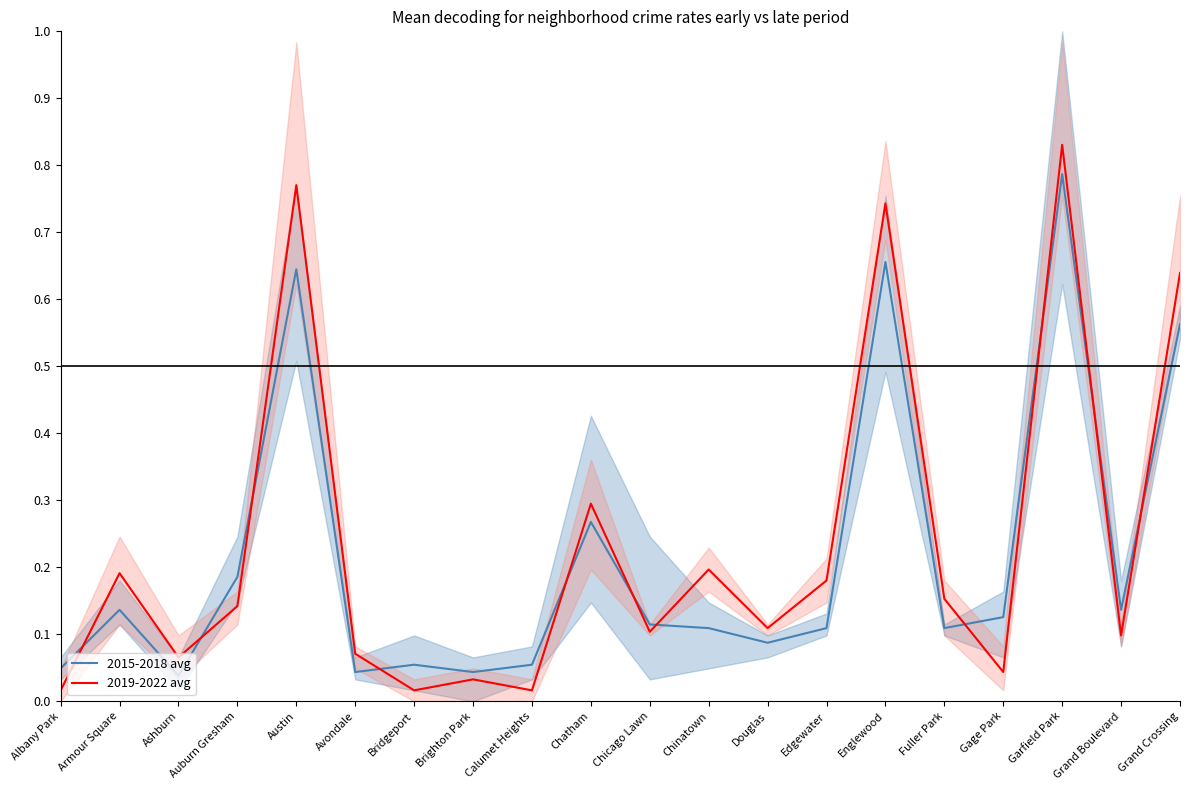

Reading left to right, list all the values displayed in this chart.

2015-2018 avg: Albany Park=0.0	Armour Square=0.1	Ashburn=0.0	Auburn Gresham=0.2	Austin=0.6	Avondale=0.0	Bridgeport=0.1	Brighton Park=0.0	Calumet Heights=0.1	Chatham=0.3	Chicago Lawn=0.1	Chinatown=0.1	Douglas=0.1	Edgewater=0.1	Englewood=0.7	Fuller Park=0.1	Gage Park=0.1	Garfield Park=0.8	Grand Boulevard=0.1	Grand Crossing=0.6
2019-2022 avg: Albany Park=0.0	Armour Square=0.2	Ashburn=0.1	Auburn Gresham=0.1	Austin=0.8	Avondale=0.1	Bridgeport=0.0	Brighton Park=0.0	Calumet Heights=0.0	Chatham=0.3	Chicago Lawn=0.1	Chinatown=0.2	Douglas=0.1	Edgewater=0.2	Englewood=0.7	Fuller Park=0.2	Gage Park=0.0	Garfield Park=0.8	Grand Boulevard=0.1	Grand Crossing=0.6